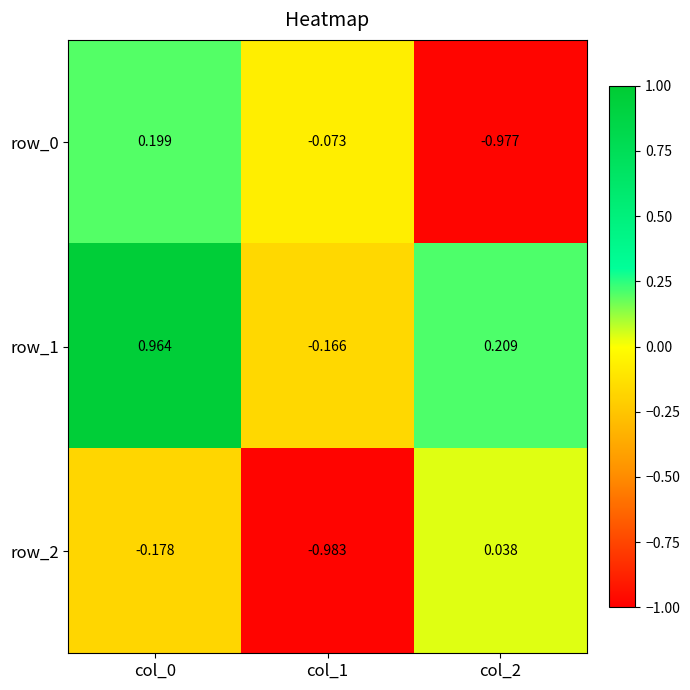

Is the value of row_0 at col_1 greater than the value of row_1 at col_1?

Yes